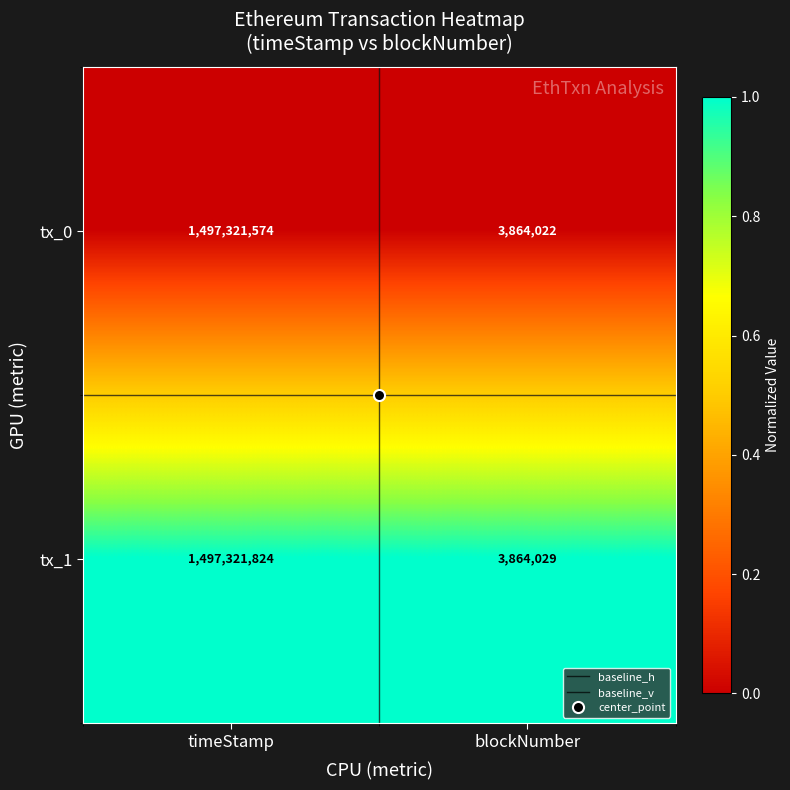

Which series has the largest total across all categories?

tx_1